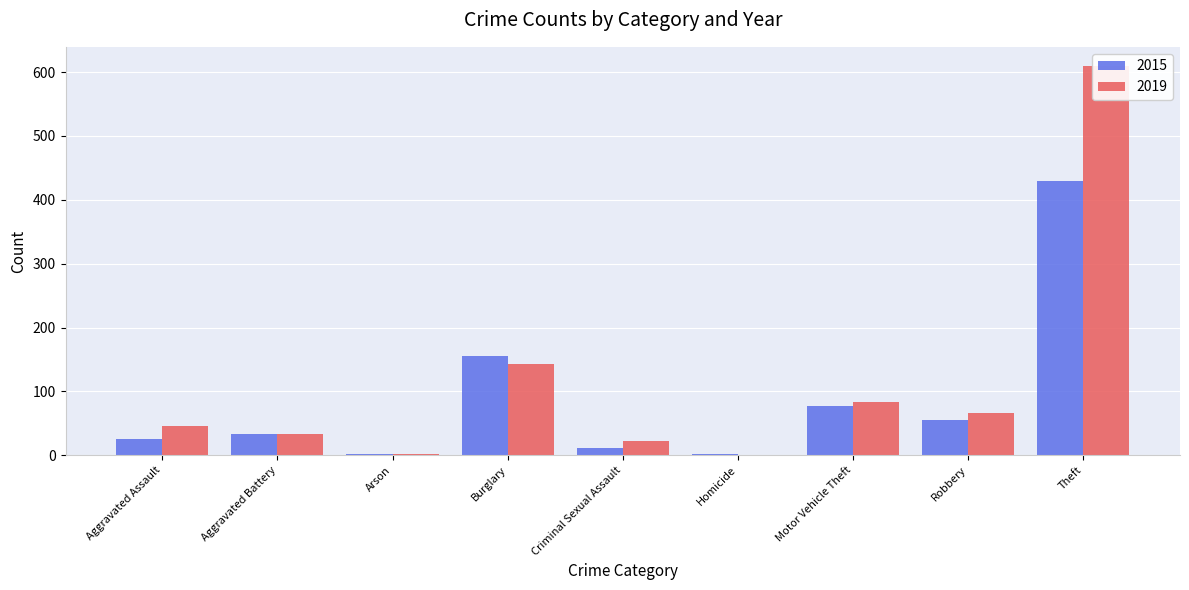

At which label does 2019 reach its minimum?

Homicide